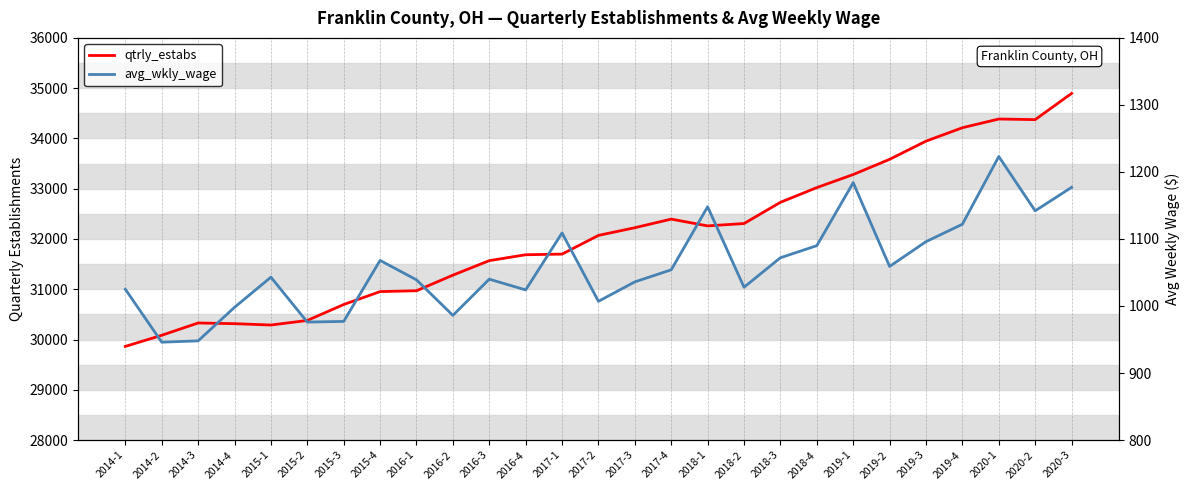

How many interior local peaks does the avg_wkly_wage series have?

7